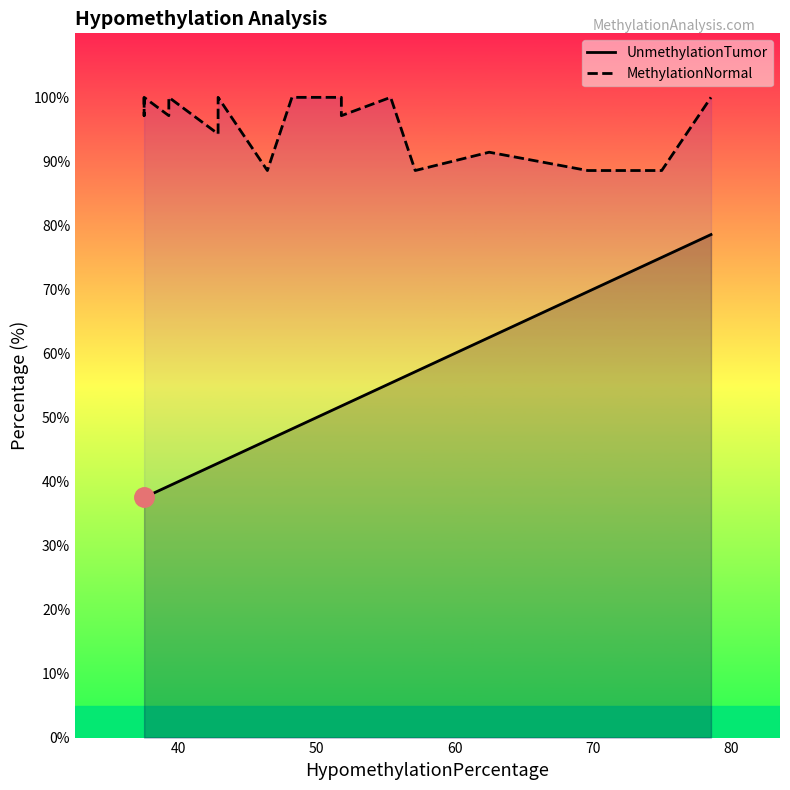

What is the average value of the UnmethylationTumor series?

50.4